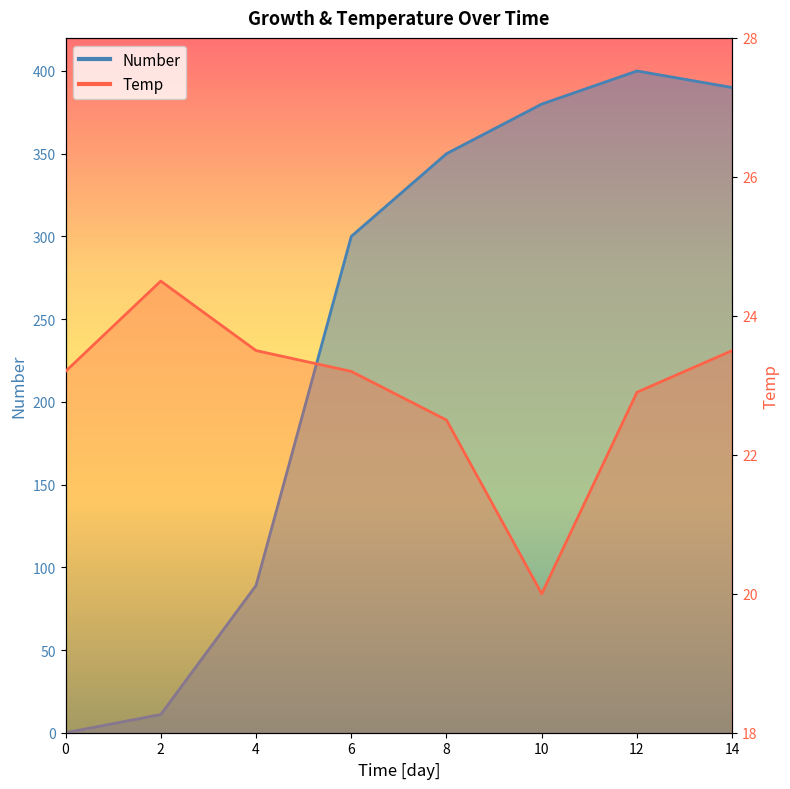

Rank the series by their average value, from lowest to highest.

Temp, Number